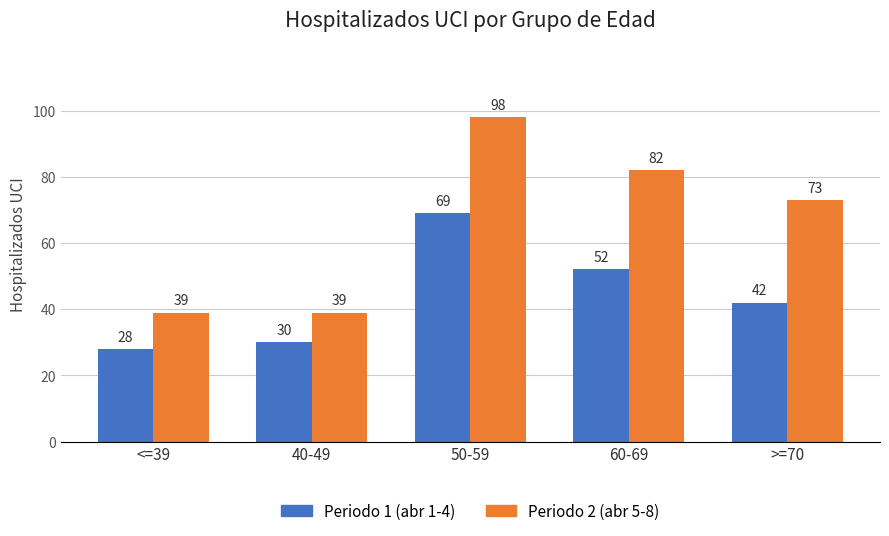

Where is Periodo 1 (abr 1-4) nearest to the value 48?

60-69